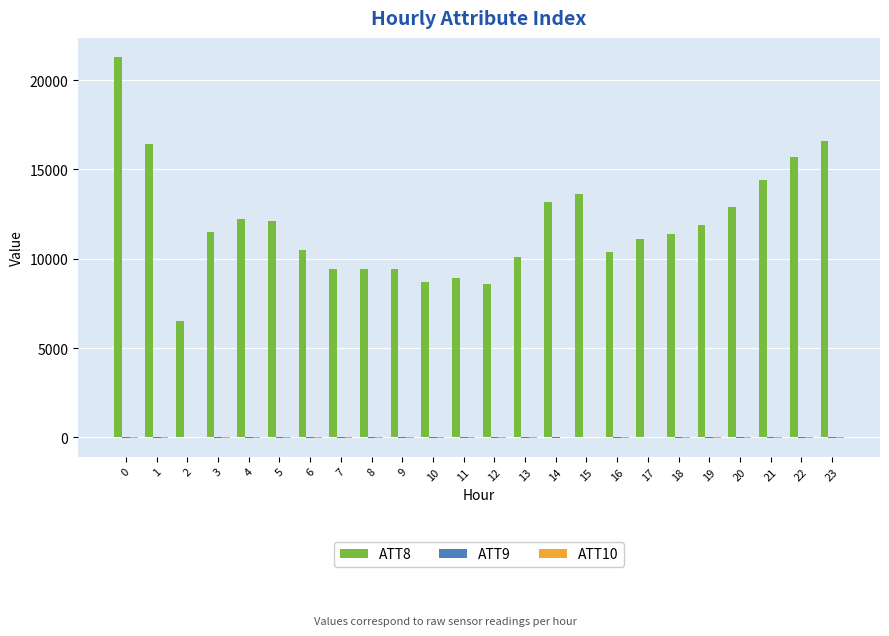

What is the maximum value shown in the chart?

21300.0